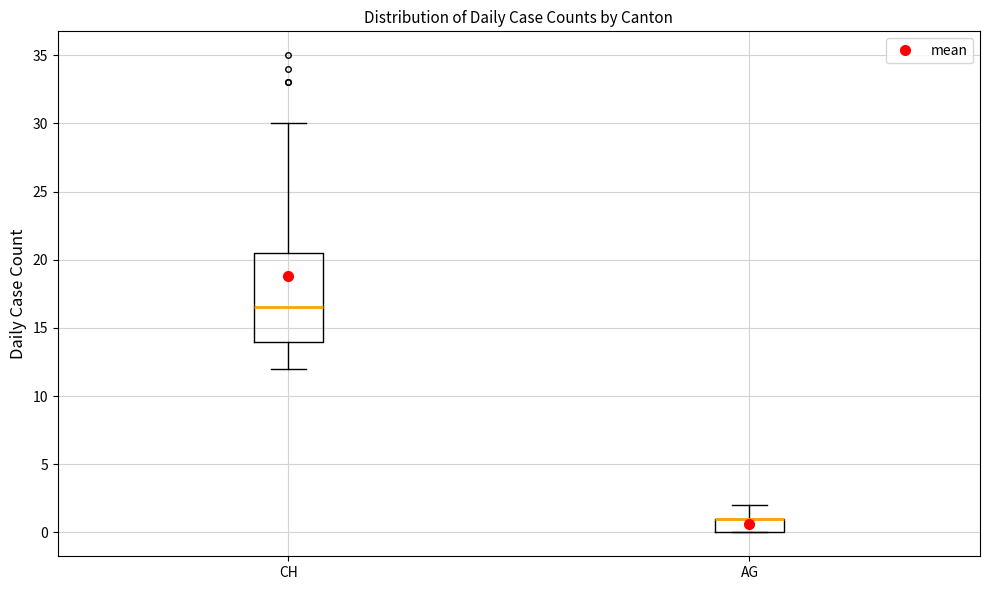

Reading left to right, read every box against the y-axis: the position of its median line, the range the box covers, and the ends of its whiskers. The values are not printed on the chart, so give them approximately, as read against the axis.

CH: median 16.5, box 14.0 to 20.5, whiskers 12.0 to 30.0
AG: median 1.0 (drawn on the box's upper edge), box 0.0 to 1.0, whiskers 0.0 to 2.0